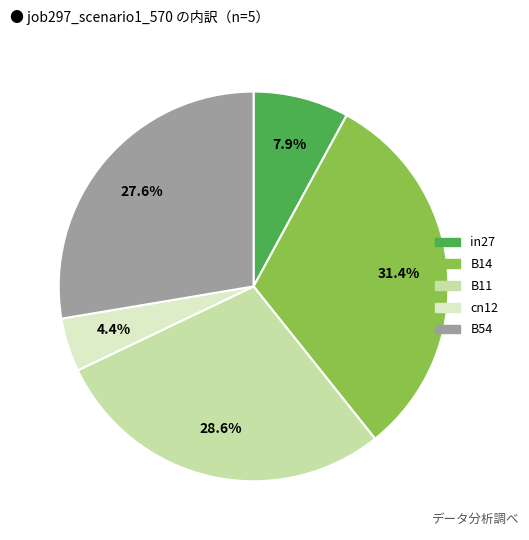

The in27 slice represents 8% of the pie. True or false?

True